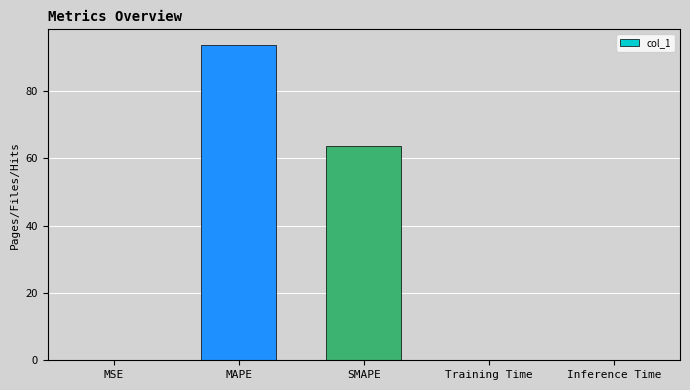

Which label corresponds to the largest value in the chart?

MAPE